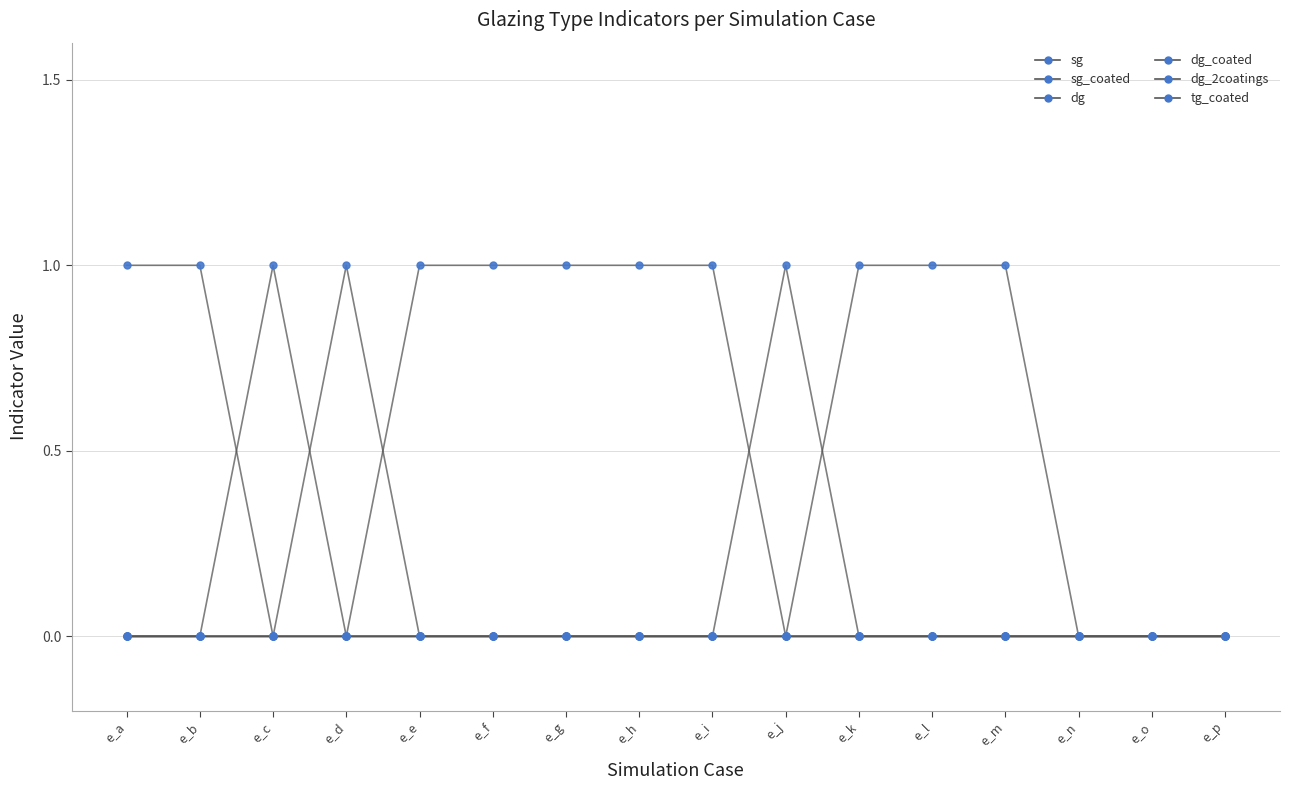

True or false: dg_coated has more than 2 interior local peaks.

False